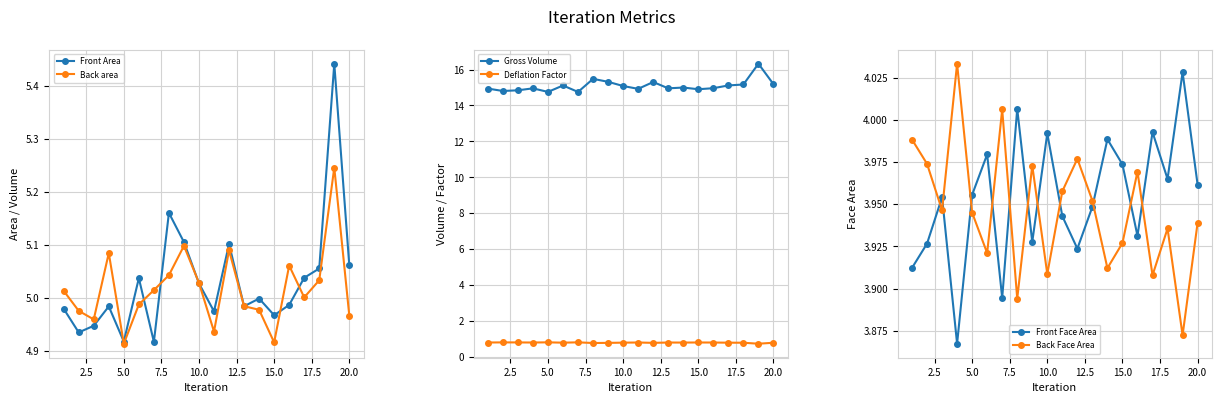

What is the maximum value for Front Face Area?

4.0